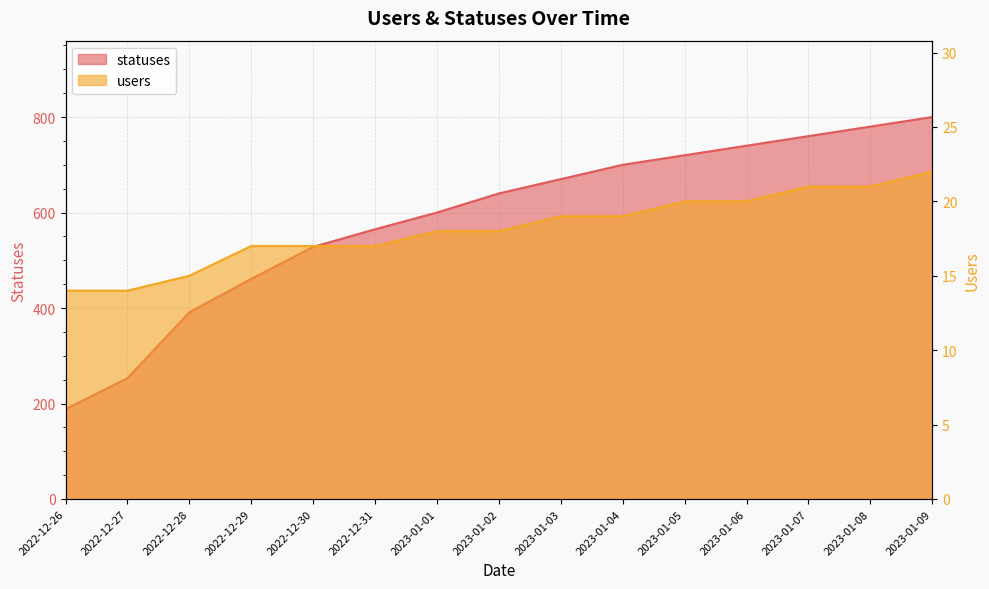

Reading left to right, extract all data points from this chart.

statuses: 188	253	391	461	528	565	600	640	670	700	720	740	760	780	800
users: 14	14	15	17	17	17	18	18	19	19	20	20	21	21	22